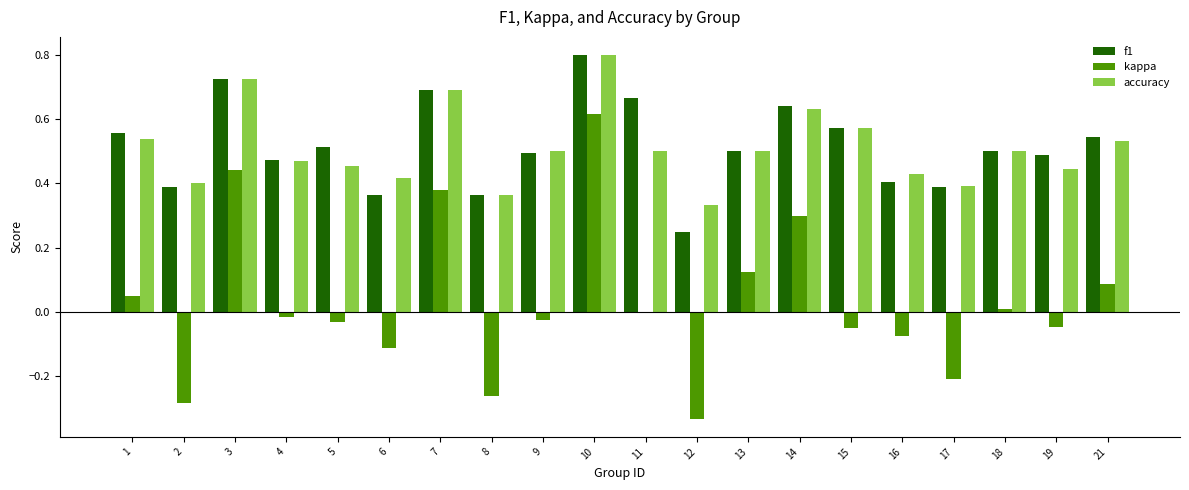

How many categories are shown in the chart?

20